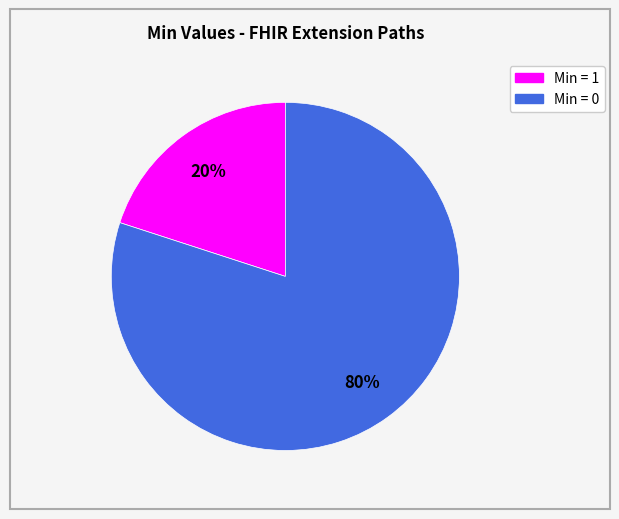

Is there any slice that represents more than half of the pie?

Yes